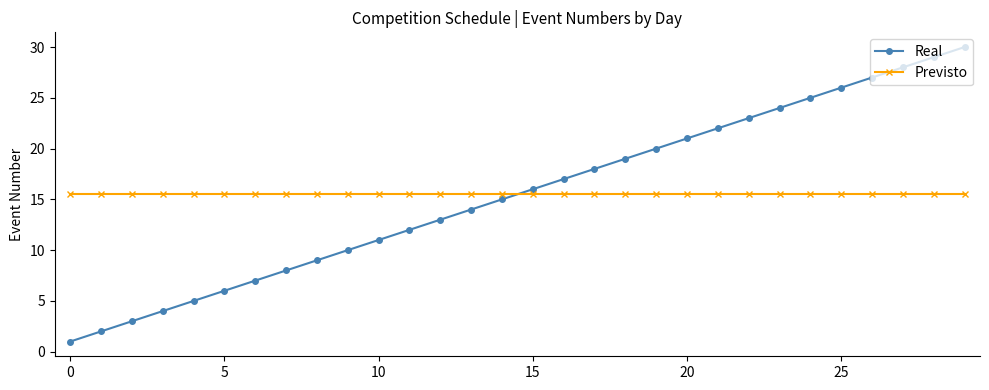

How many series are shown in this chart?

2